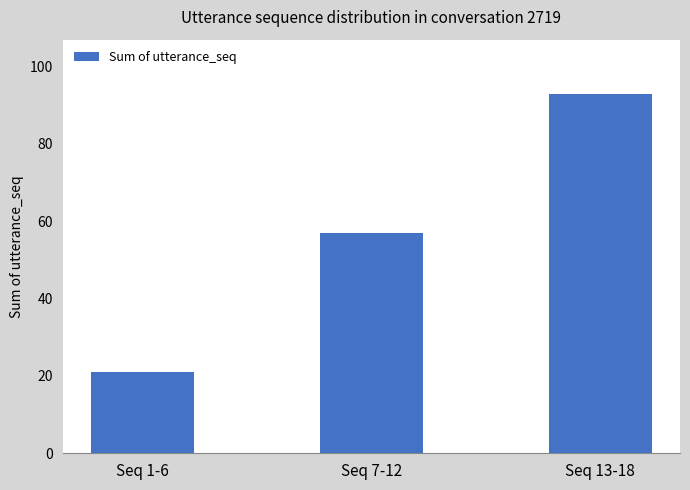

True or false: the data shows 32 at Seq 7-12.

False